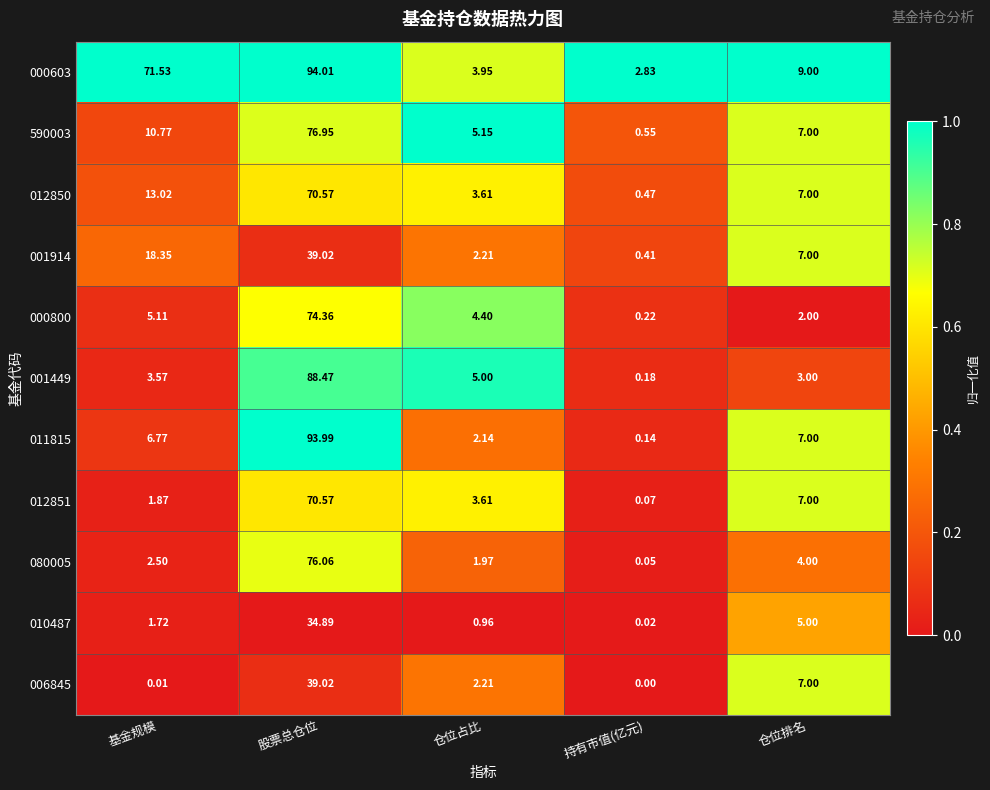

Which series has the widest spread of values?

011815